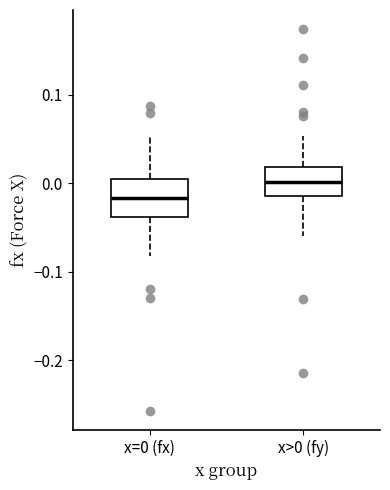

Reading left to right, transcribe this box plot: for each box, give where its median line is, the range the box spans, and where its two whiskers end, as read against the y-axis. The values are not printed on the chart, so give them approximately, as read against the axis.

x=0 (fx): median -0.02, box -0.04 to 0.00, whiskers -0.08 to 0.05
x>0 (fy): median 0.00, box -0.01 to 0.02, whiskers -0.06 to 0.05